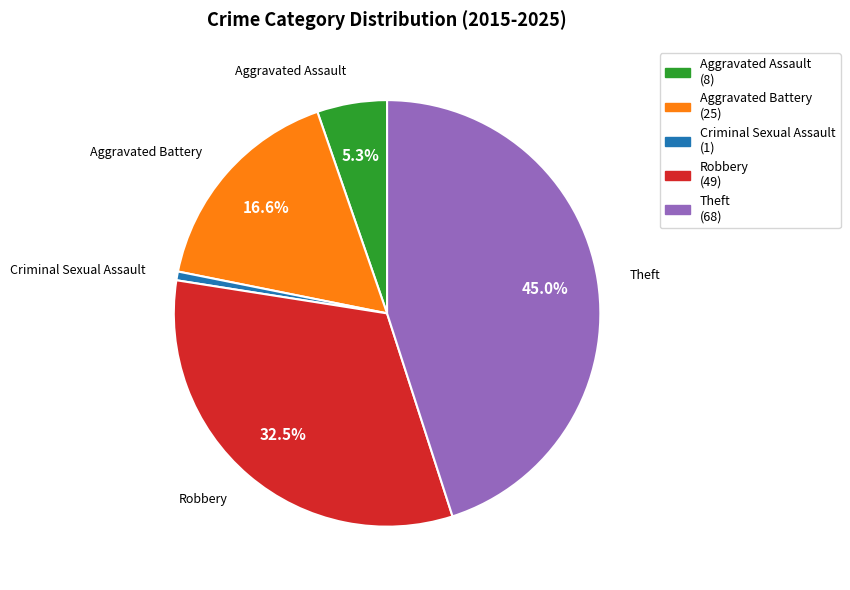

To the nearest percent, what is the combined percentage of Aggravated Battery and Theft?

62%